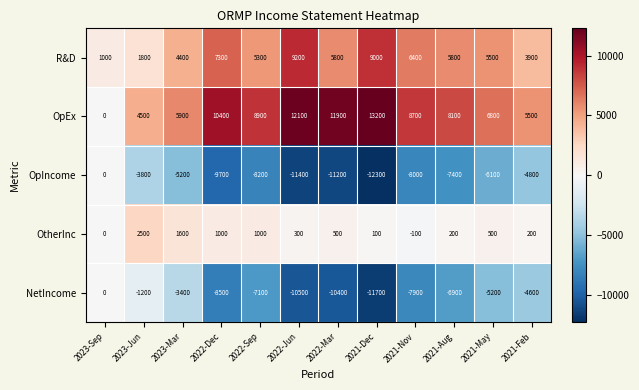

What is the difference between the highest and lowest values at 2021-Dec?

25500